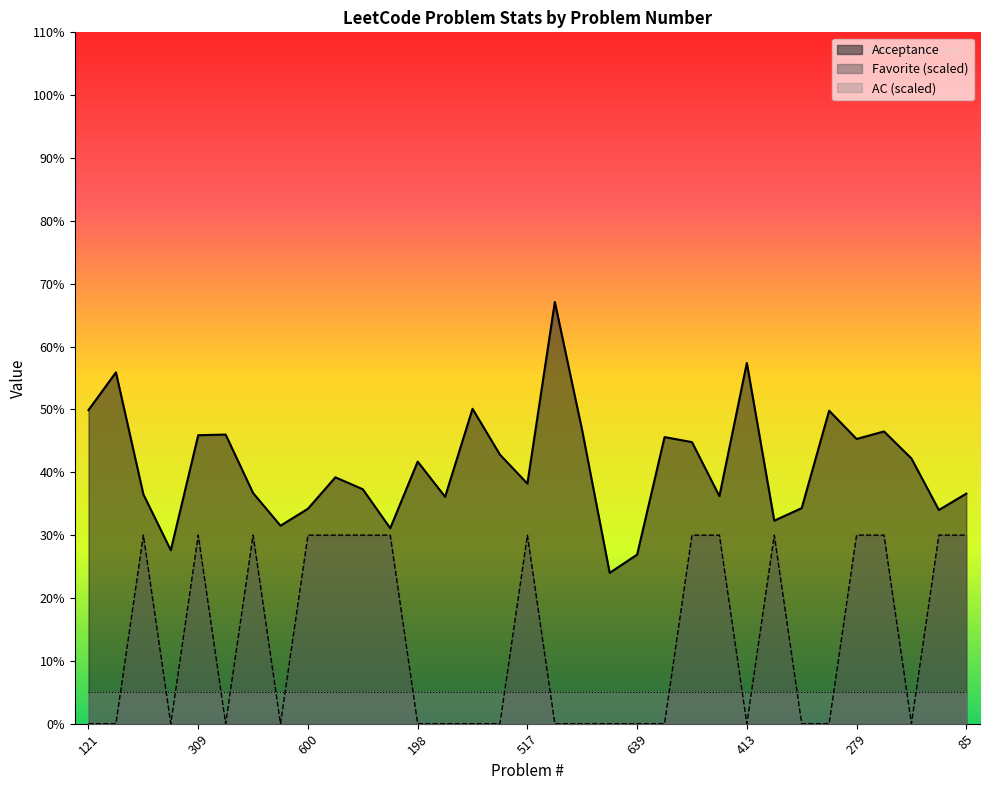

What is the difference between the highest and lowest values at 91?

0.2